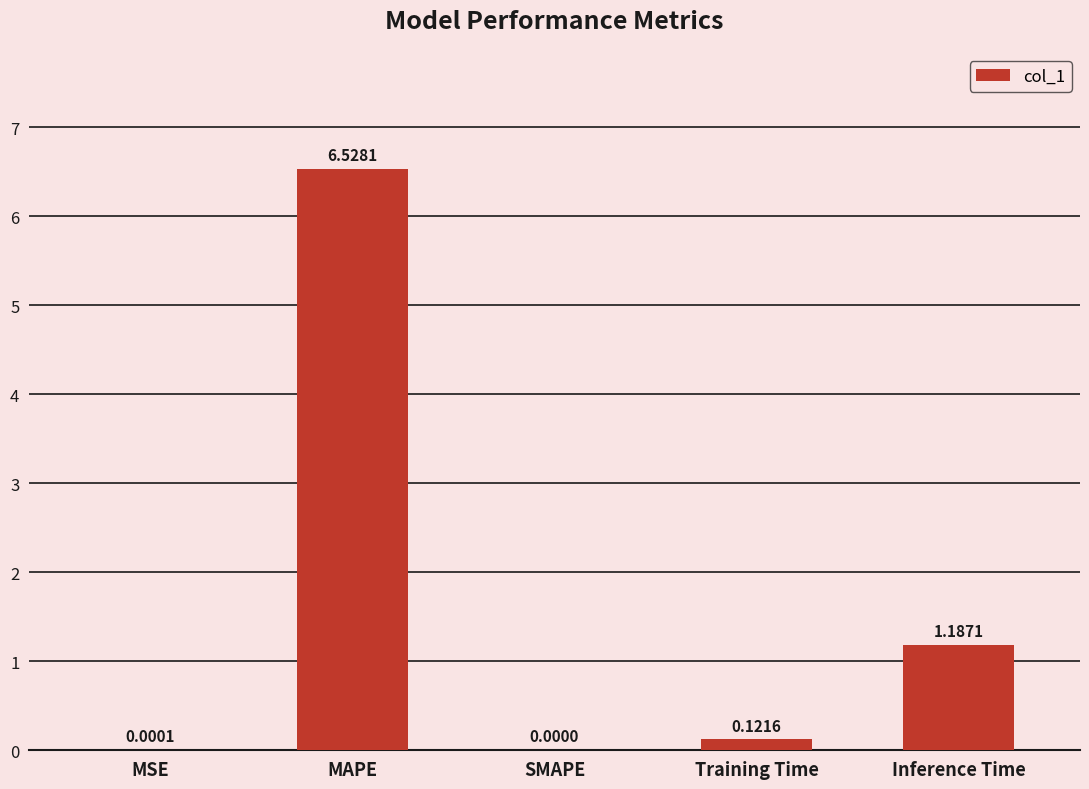

Where is the data nearest to the value 3?

Inference Time